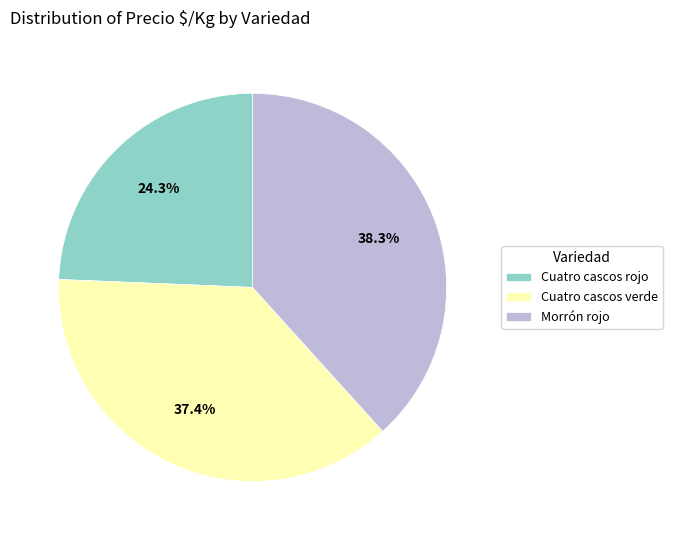

Is the sum of Cuatro cascos verde and Morrón rojo greater than half?

Yes